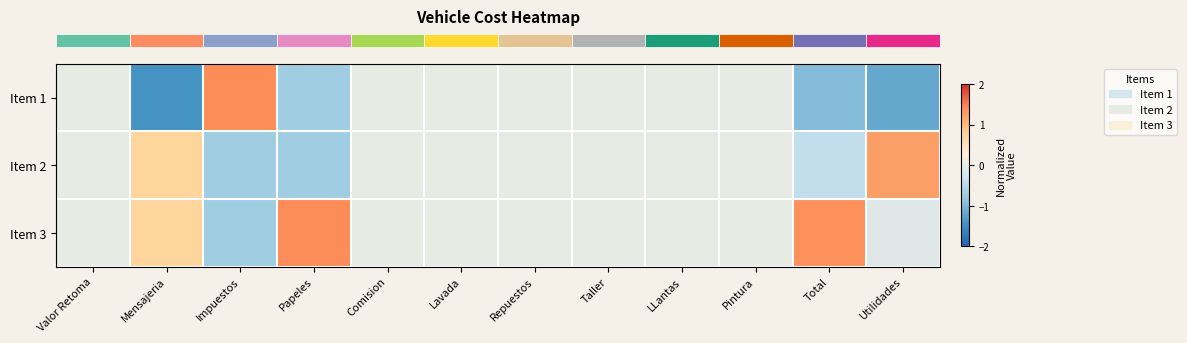

What is the maximum value shown in the chart?

1.4